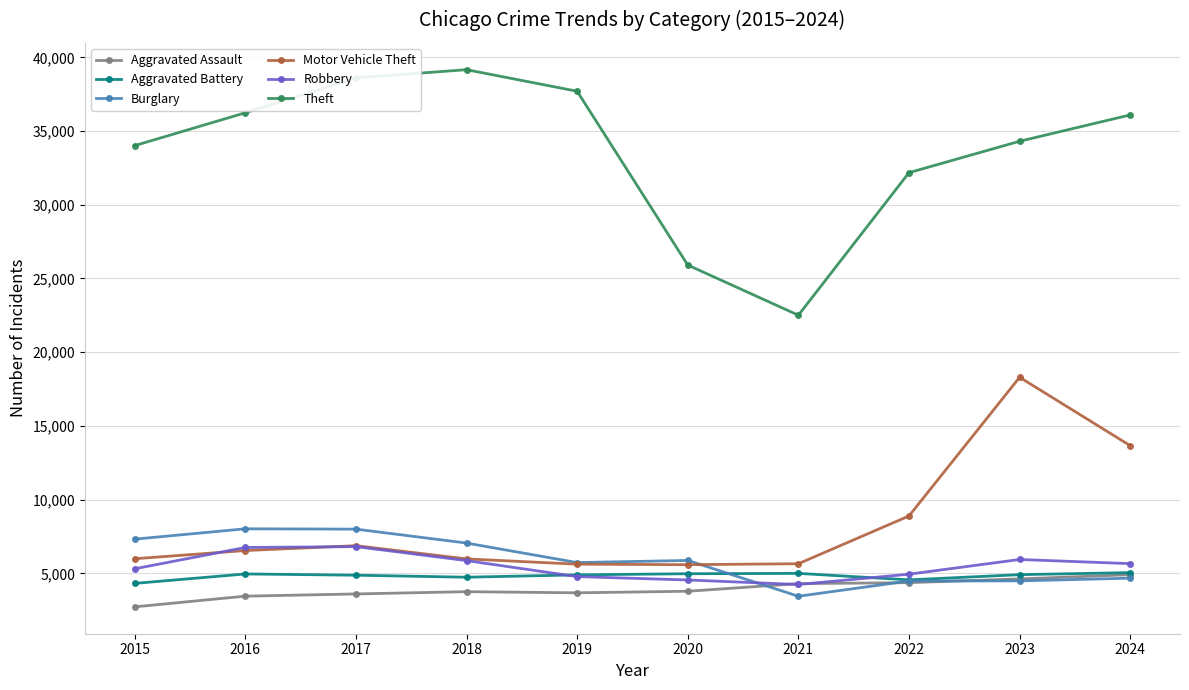

What are all the series names shown in the legend?

Aggravated Assault, Aggravated Battery, Burglary, Motor Vehicle Theft, Robbery, Theft